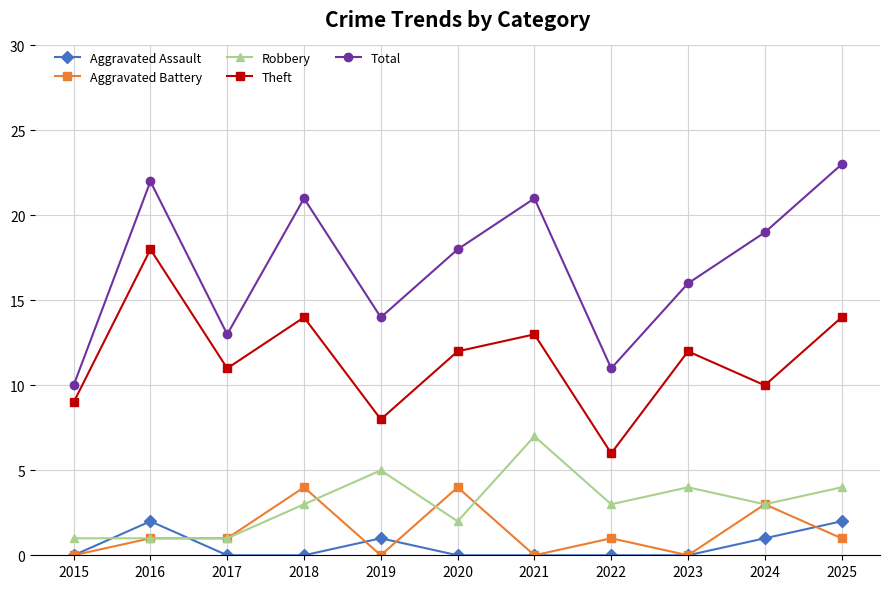

What are all the series names shown in the legend?

Aggravated Assault, Aggravated Battery, Robbery, Theft, Total